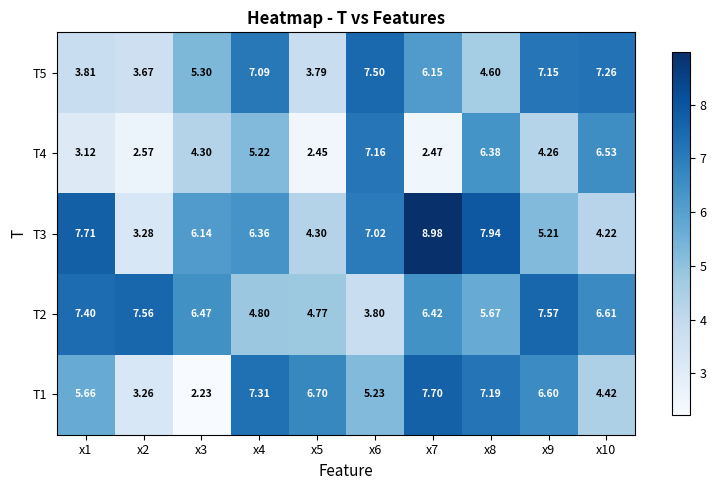

Is the value of T4 at x10 greater than the value of T5 at x6?

No